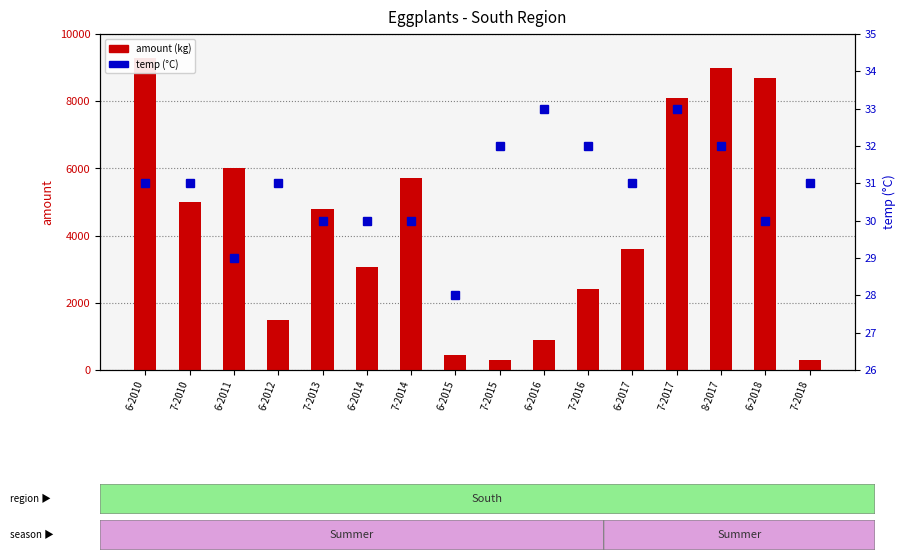

What is the minimum value shown in the chart?

28